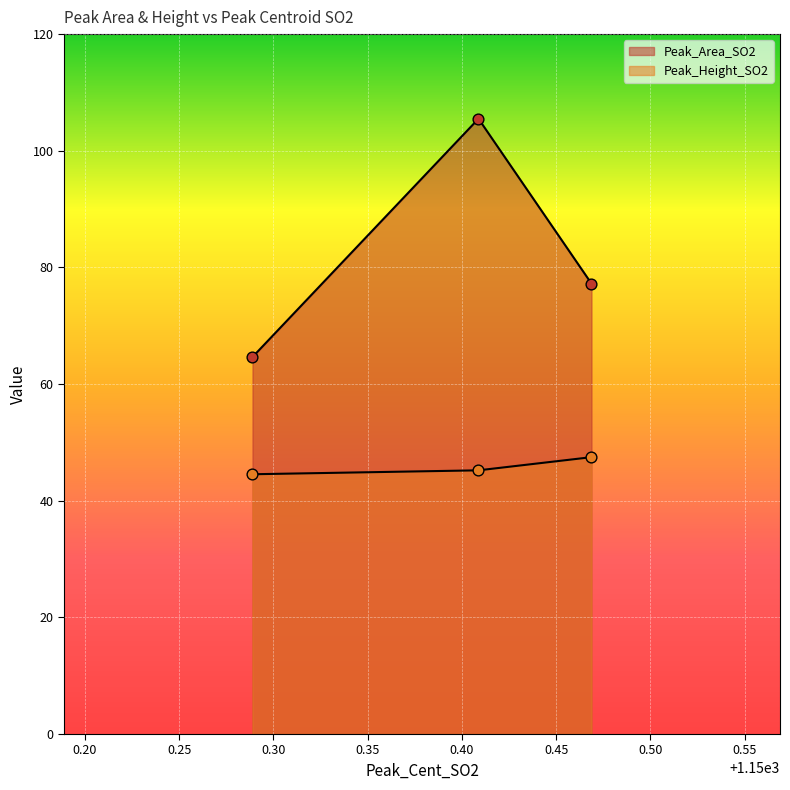

Which series reaches the minimum Y coordinate?

Peak_Height_SO2